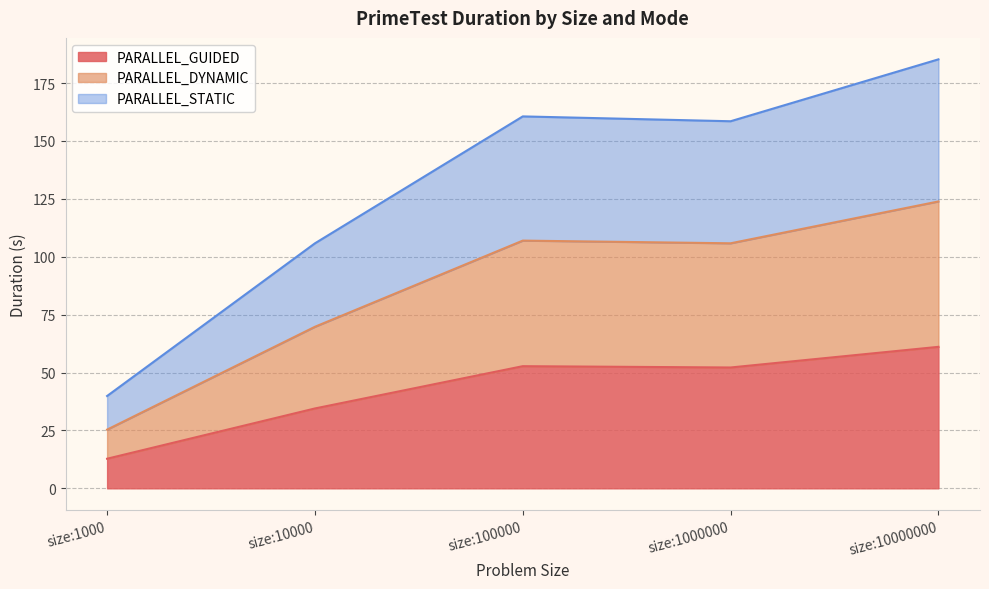

What is the difference between the maximum and minimum values in the PARALLEL_DYNAMIC series?

98.5